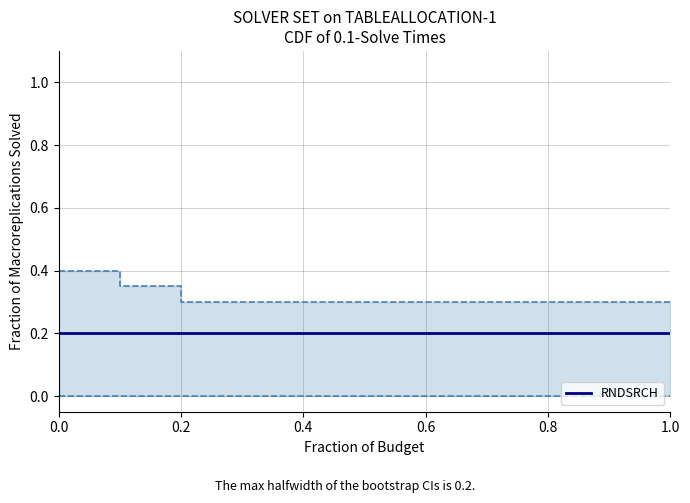

True or false: mean and upper_bound cross at least once.

False